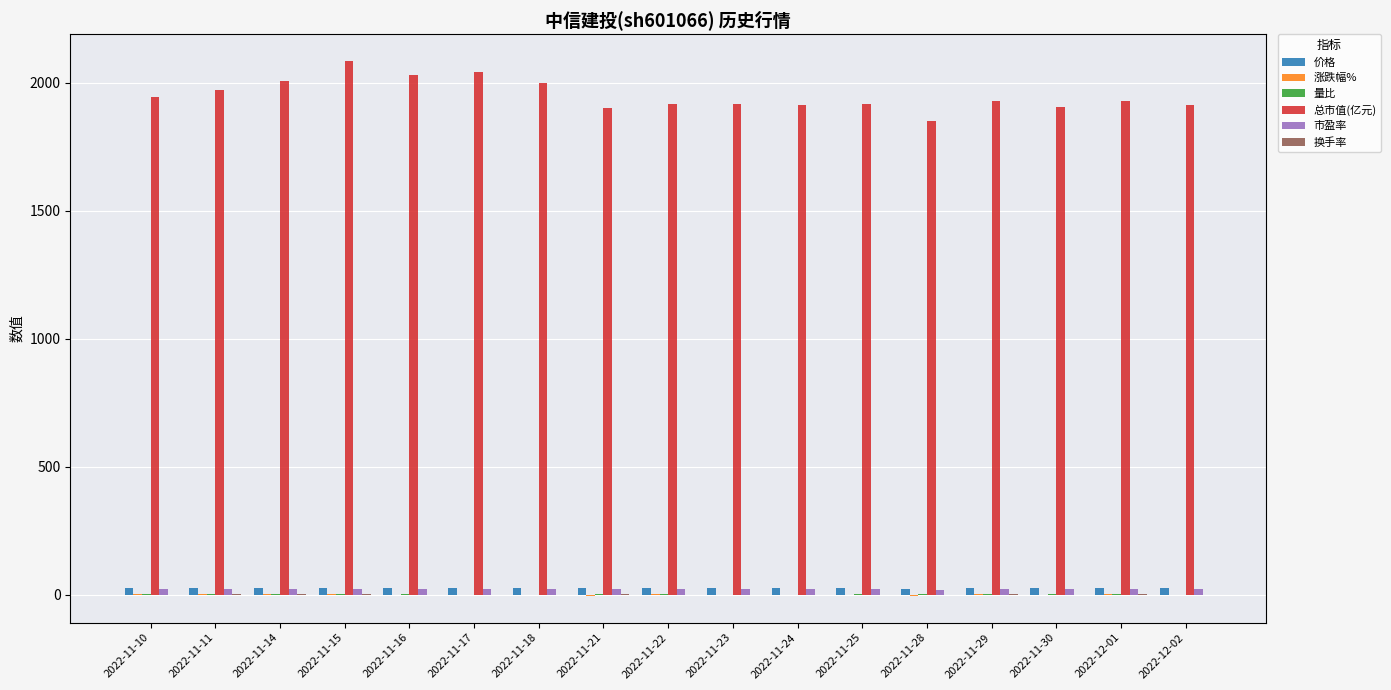

What is the maximum value for 价格?

26.9